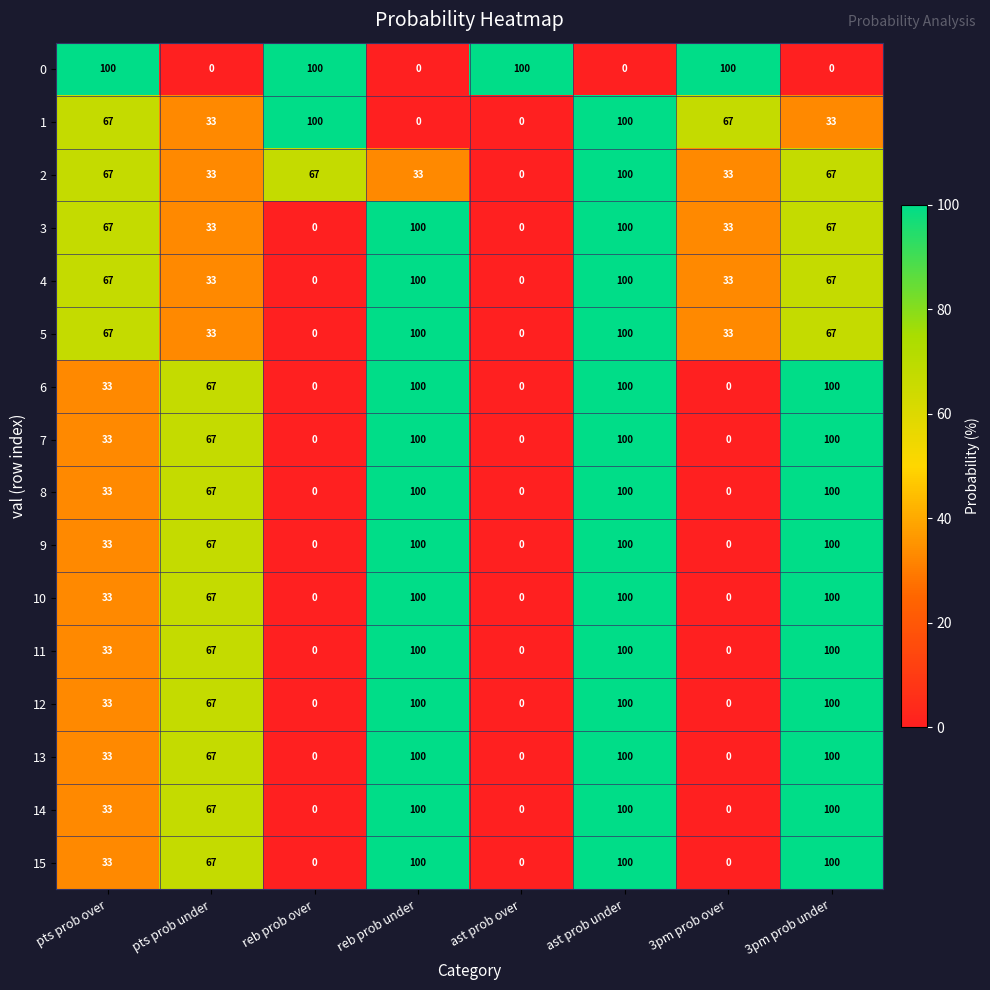

The value of 13 at 3pm prob under is 165. True or false?

False